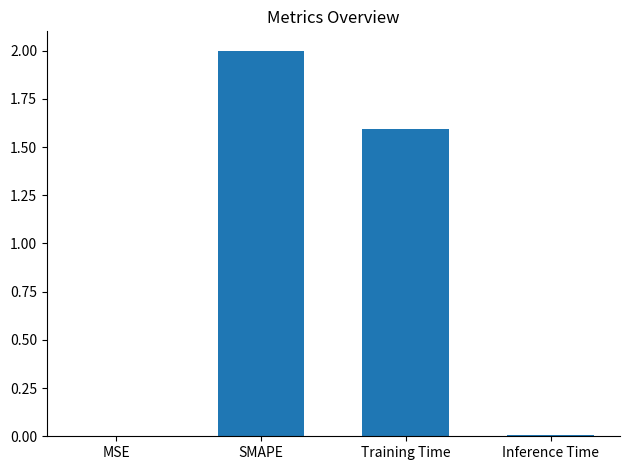

The value at Training Time is 2.7. True or false?

False